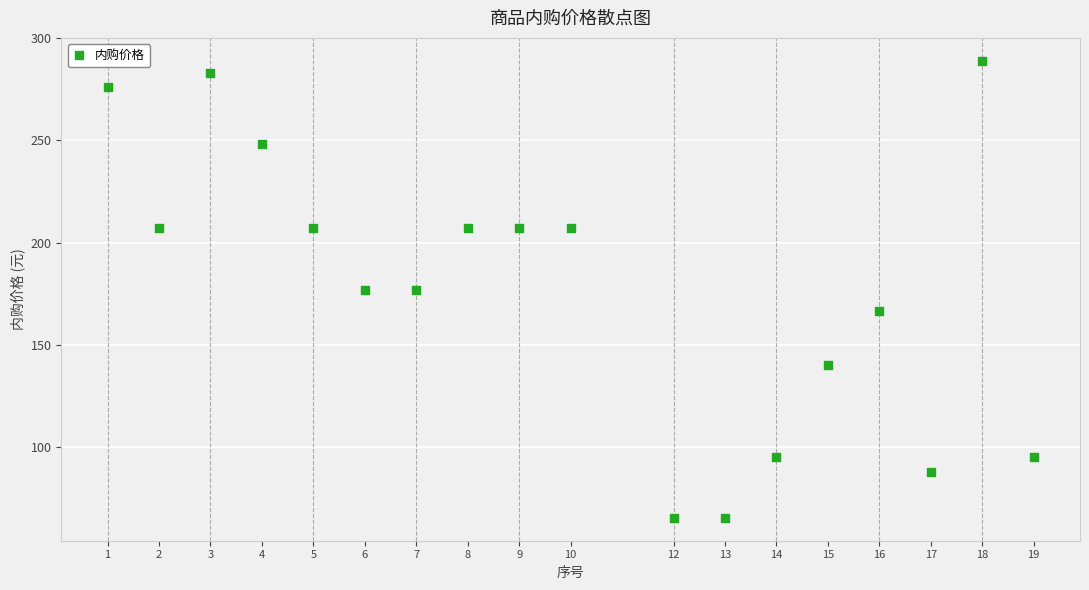

What is the range of X values (max minus min)?

18.0